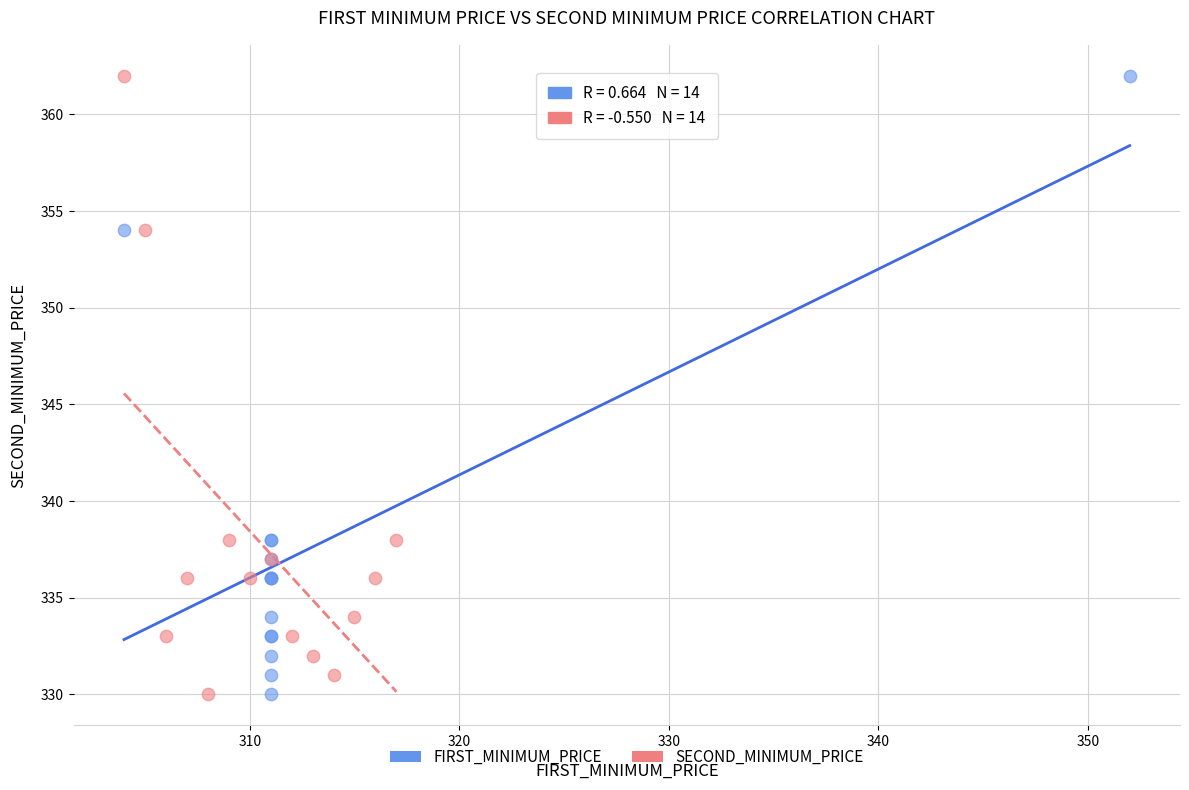

What are all the series names shown in the legend?

FIRST_MINIMUM_PRICE, SECOND_MINIMUM_PRICE